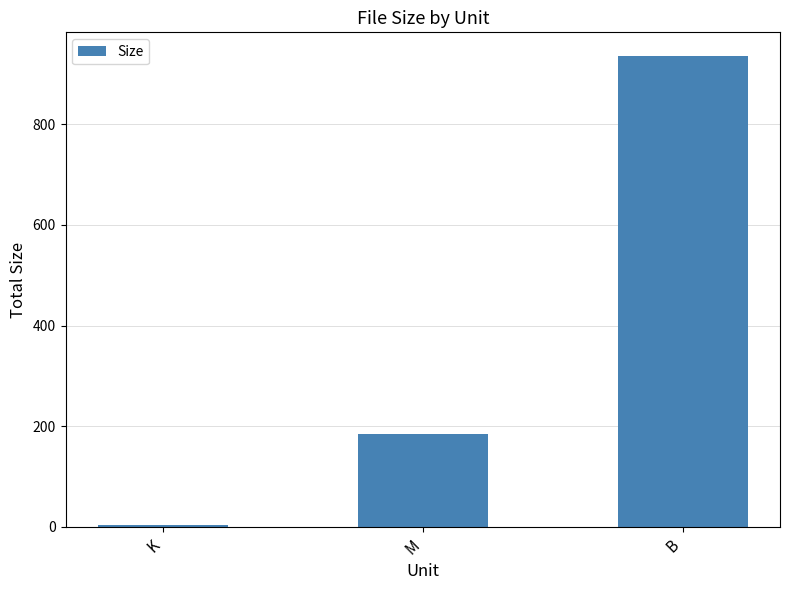

How many bars are there in total?

3